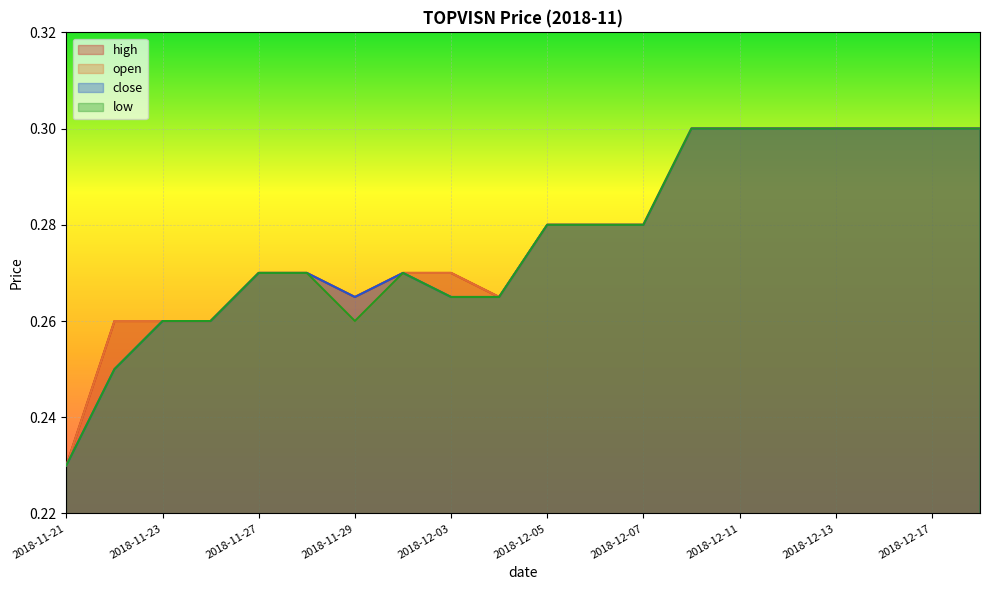

The low series shows 0.1 at 2018-12-18. True or false?

False